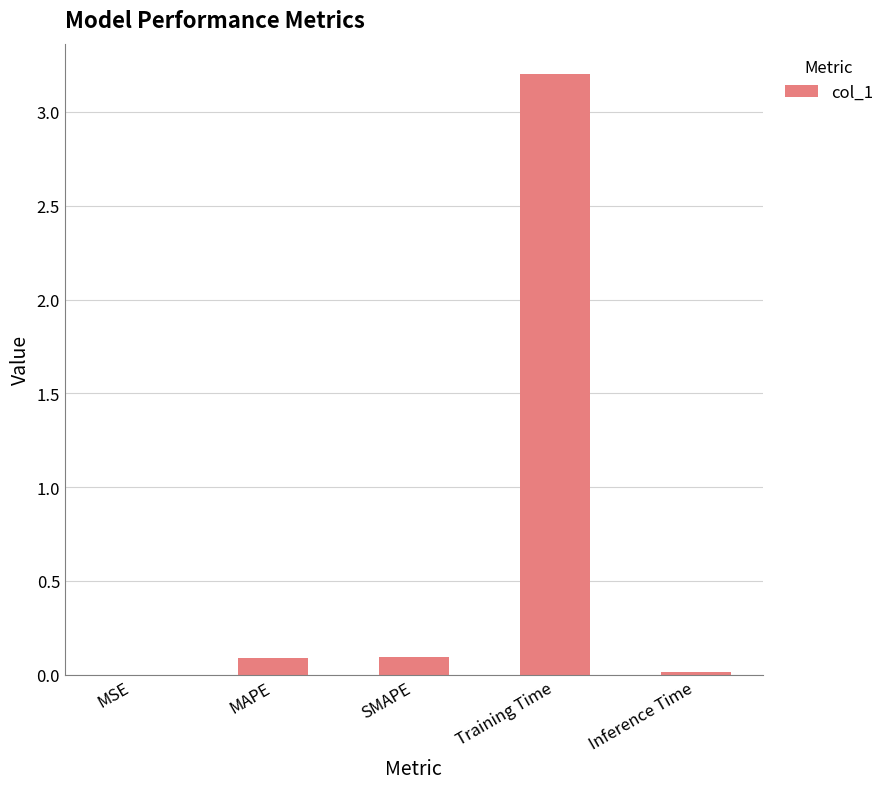

At which category does the chart reach its peak across all series?

Training Time